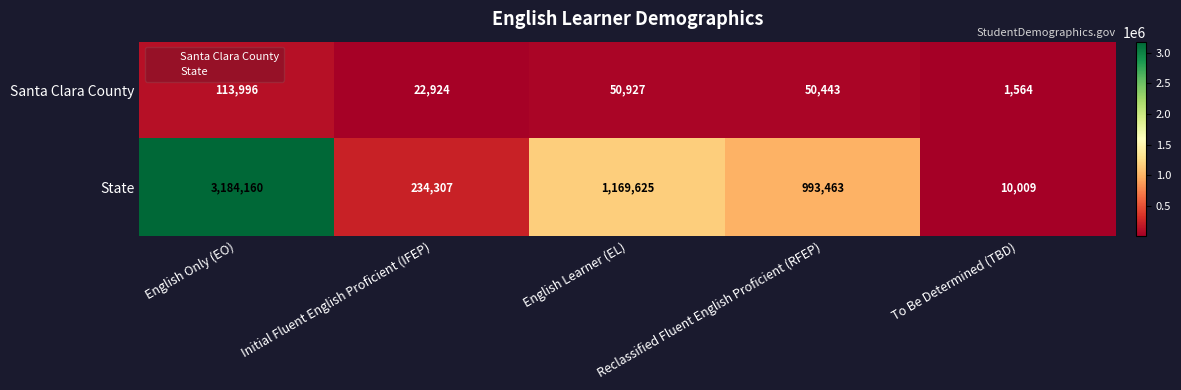

Rank the series by their average value, from lowest to highest.

Santa Clara County, State